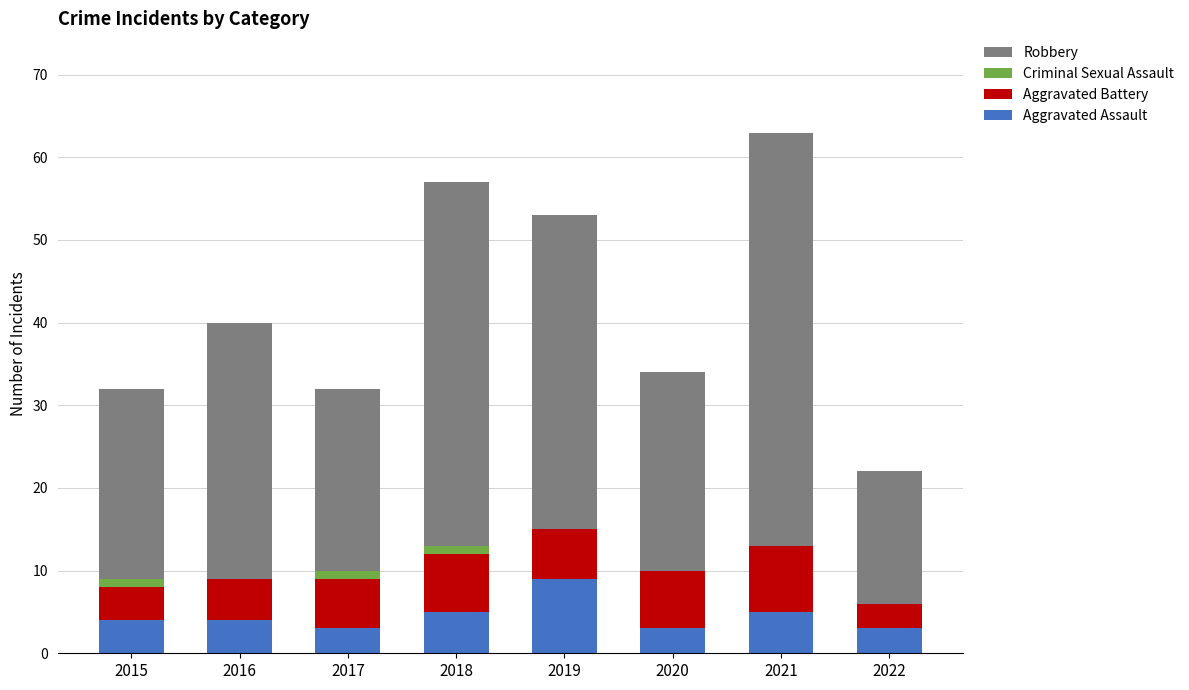

What is the maximum value for Aggravated Assault?

9